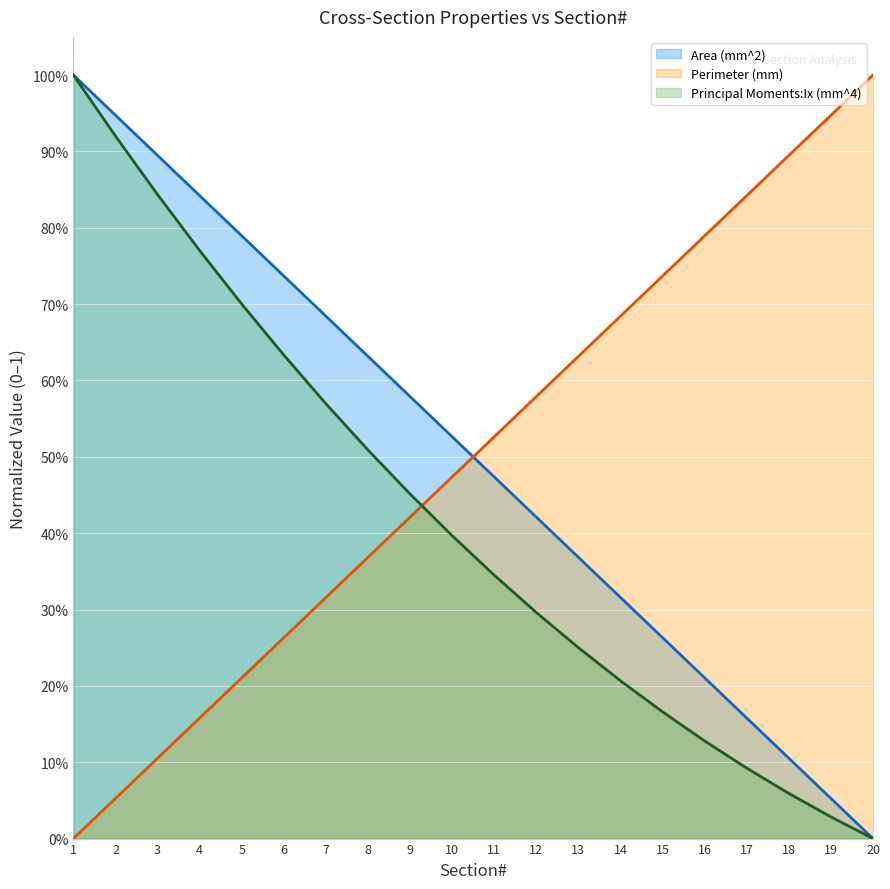

At which label is Perimeter (mm) closest to 0?

1